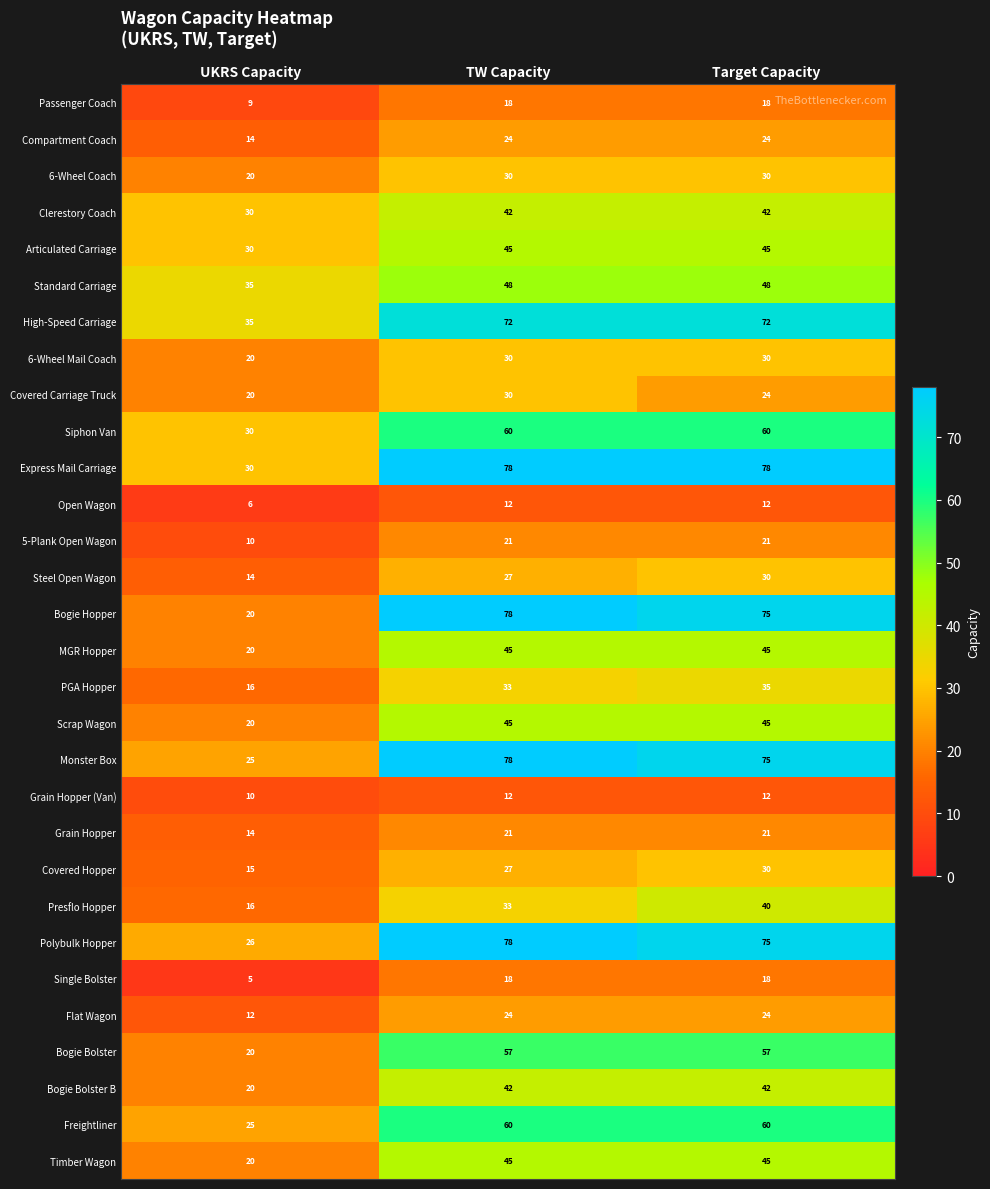

What is the spread (max minus min) of values at TW Capacity?

66